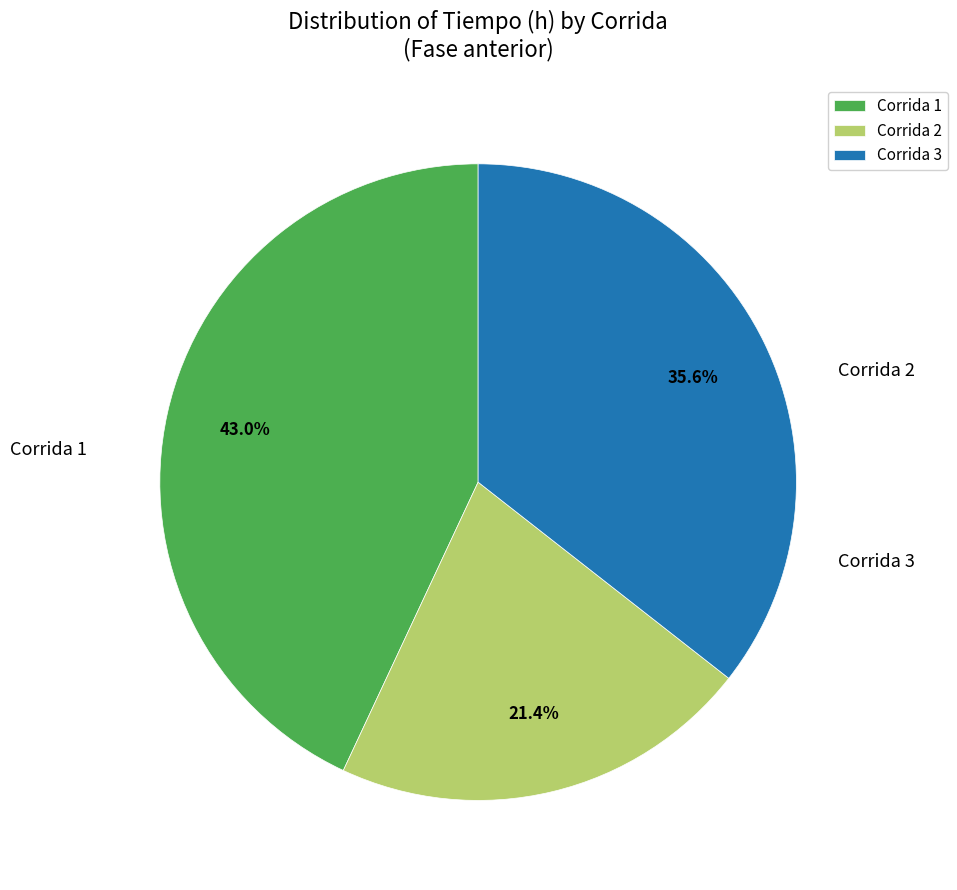

Does Corrida 3 represent more than half of the total?

No